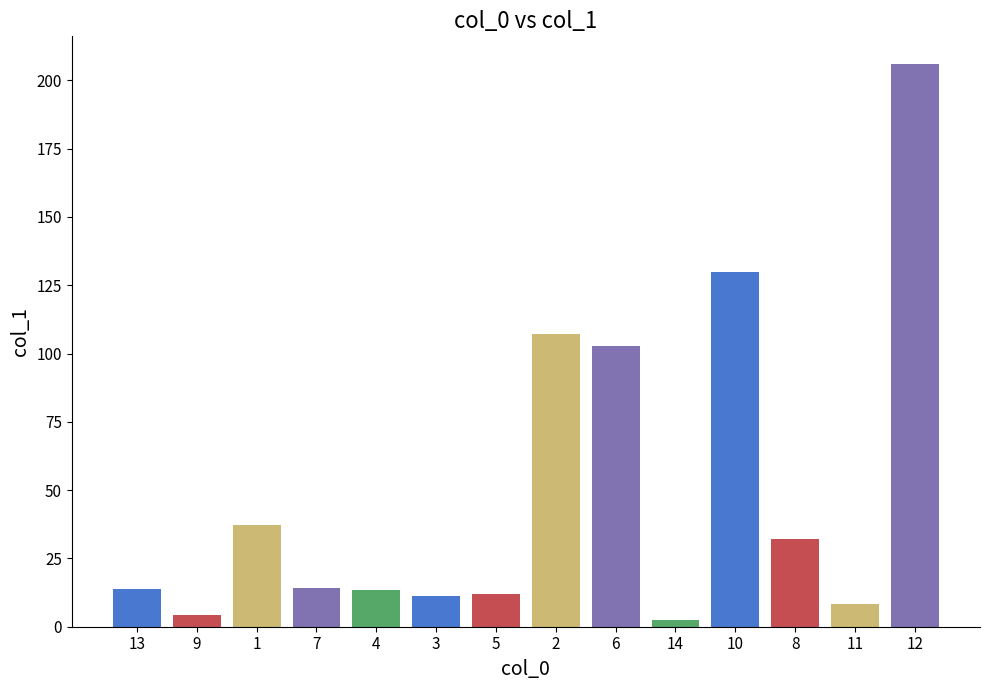

How many series are shown in this chart?

1